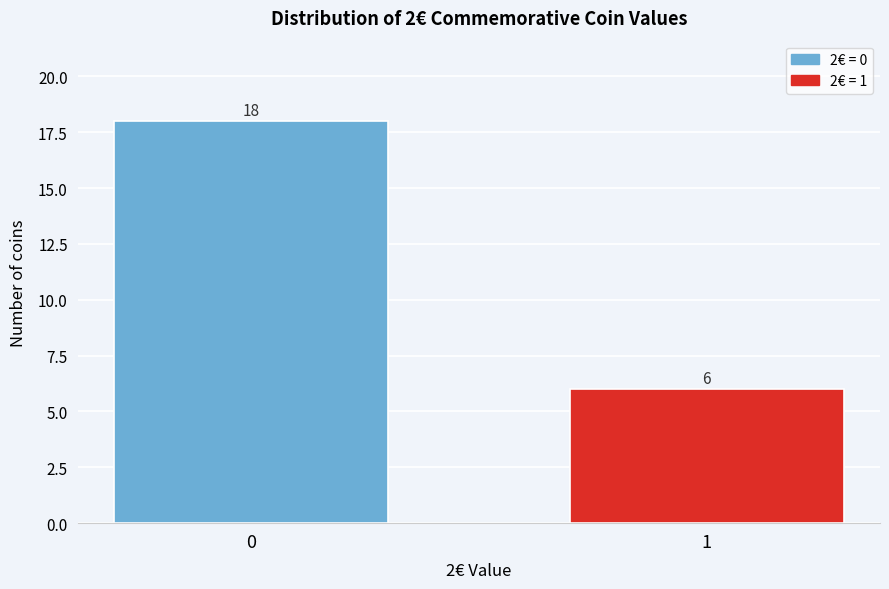

Reading right to left, transcribe all the data shown in this chart.

1=6	0=18